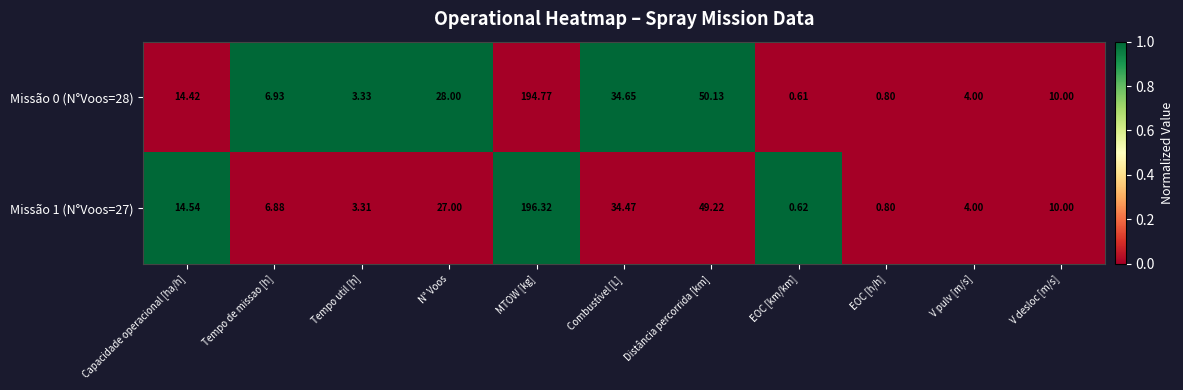

What is the maximum value shown in the chart?

196.3